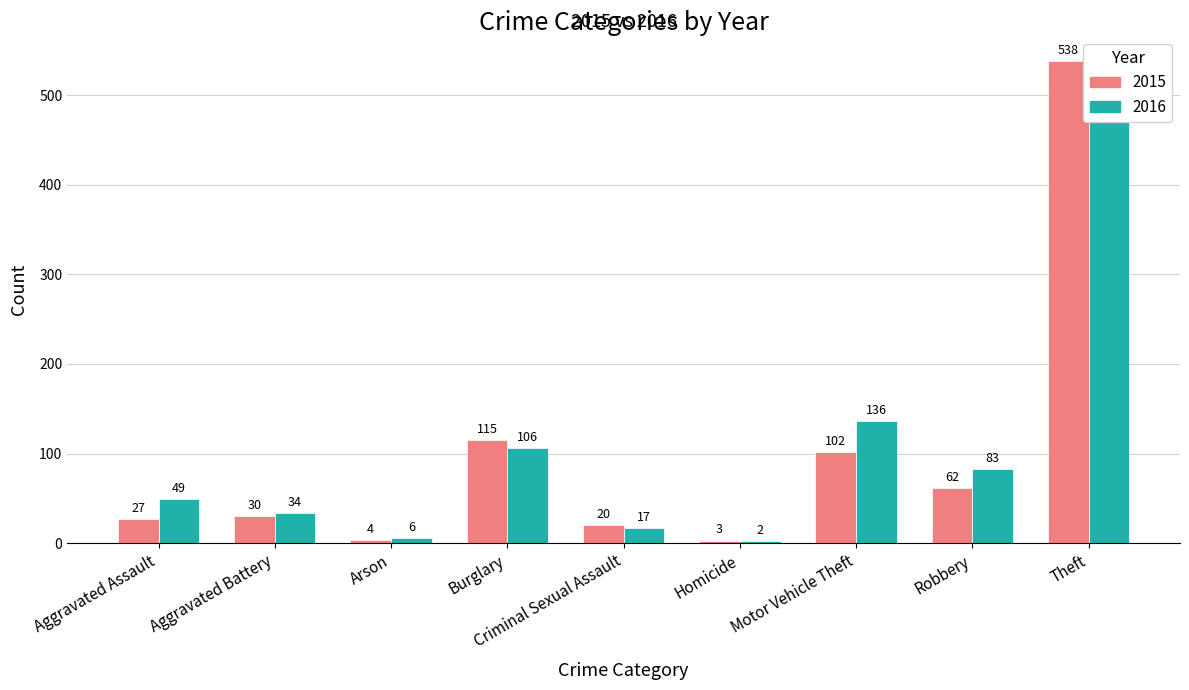

Between Robbery and Arson, which is larger?

Robbery